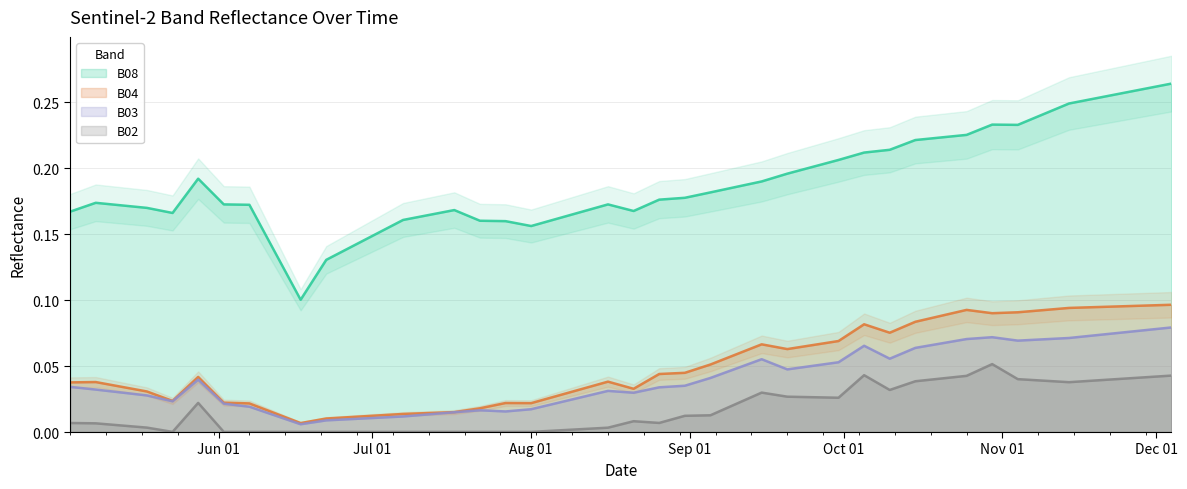

True or false: B02 and B08 cross at least once.

False